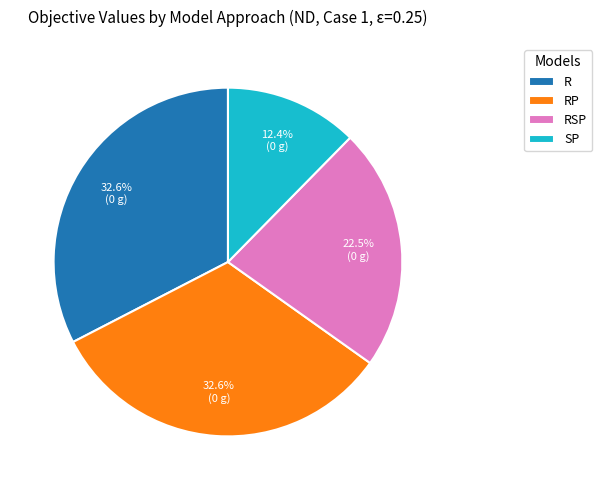

Is SP the majority of the pie?

No